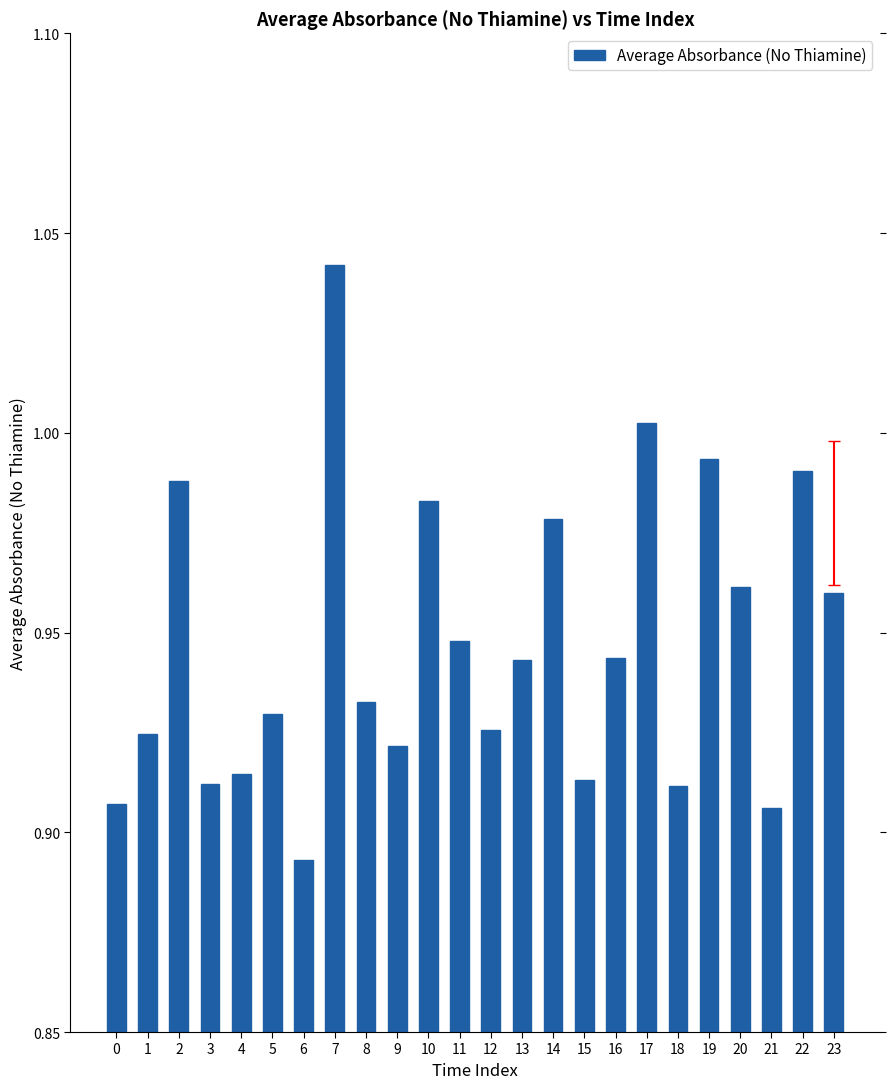

Which label corresponds to the smallest value in the chart?

6